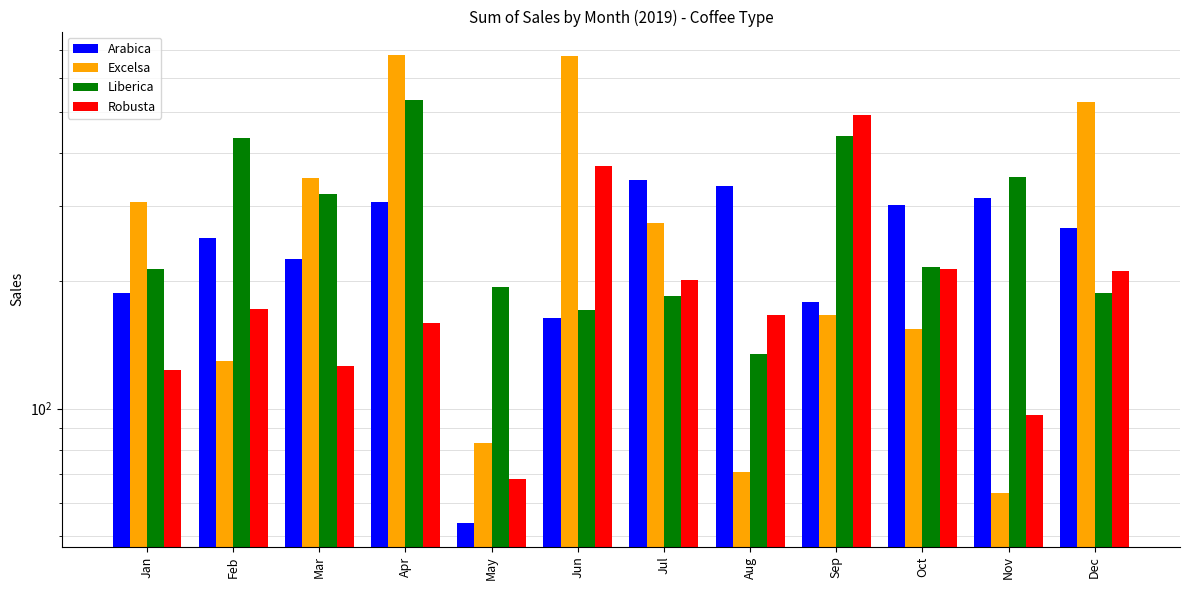

Rank the series by their maximum value, from lowest to highest.

Arabica, Robusta, Liberica, Excelsa